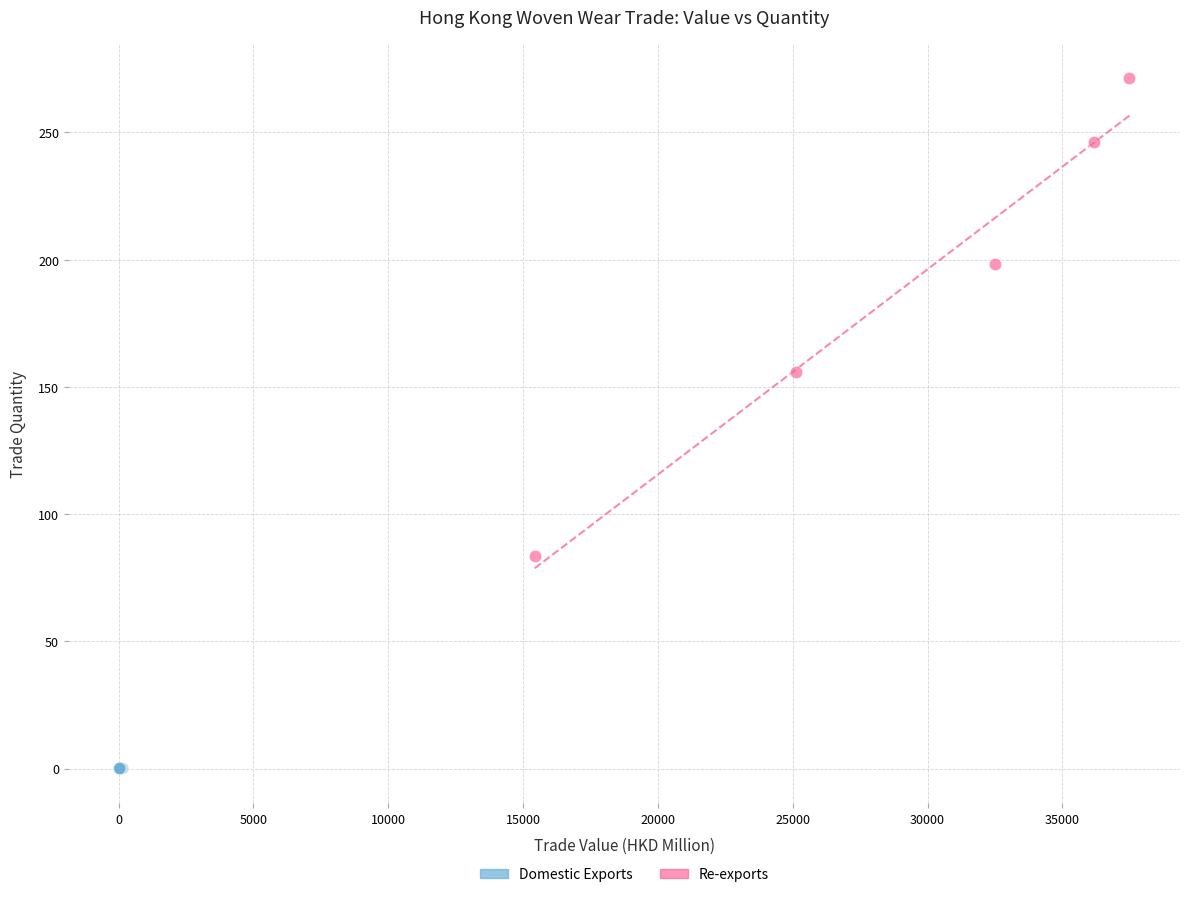

Which series contains the highest Y value?

Re-exports